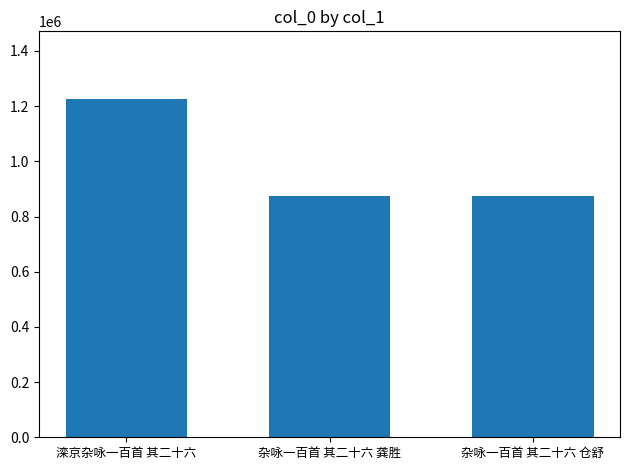

Which has a higher value, 滦京杂咏一百首 其二十六 or 杂咏一百首 其二十六 龚胜?

滦京杂咏一百首 其二十六